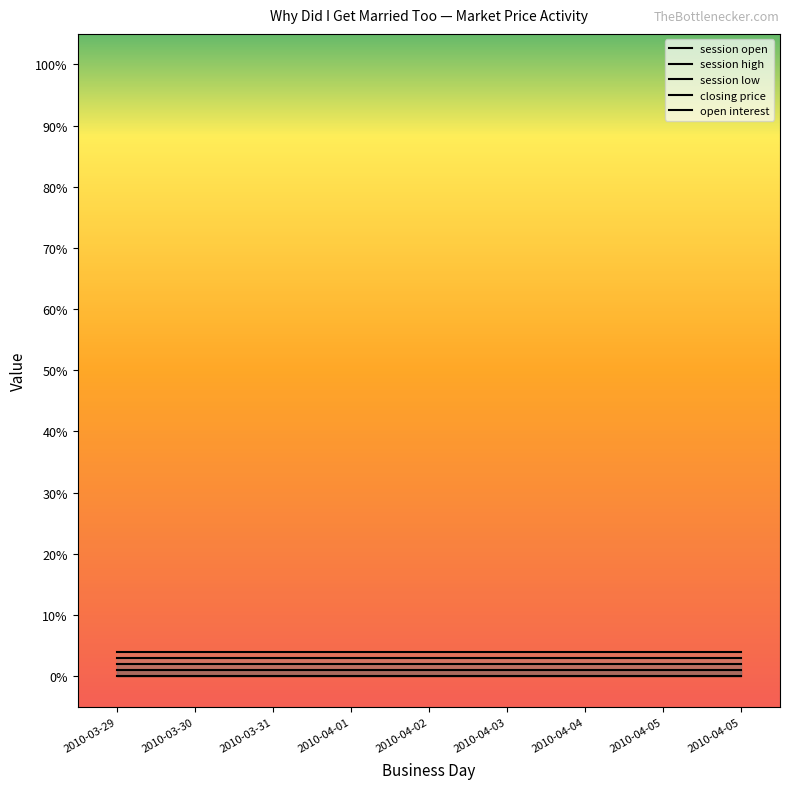

Is this an area chart (filled region under the line)?

No